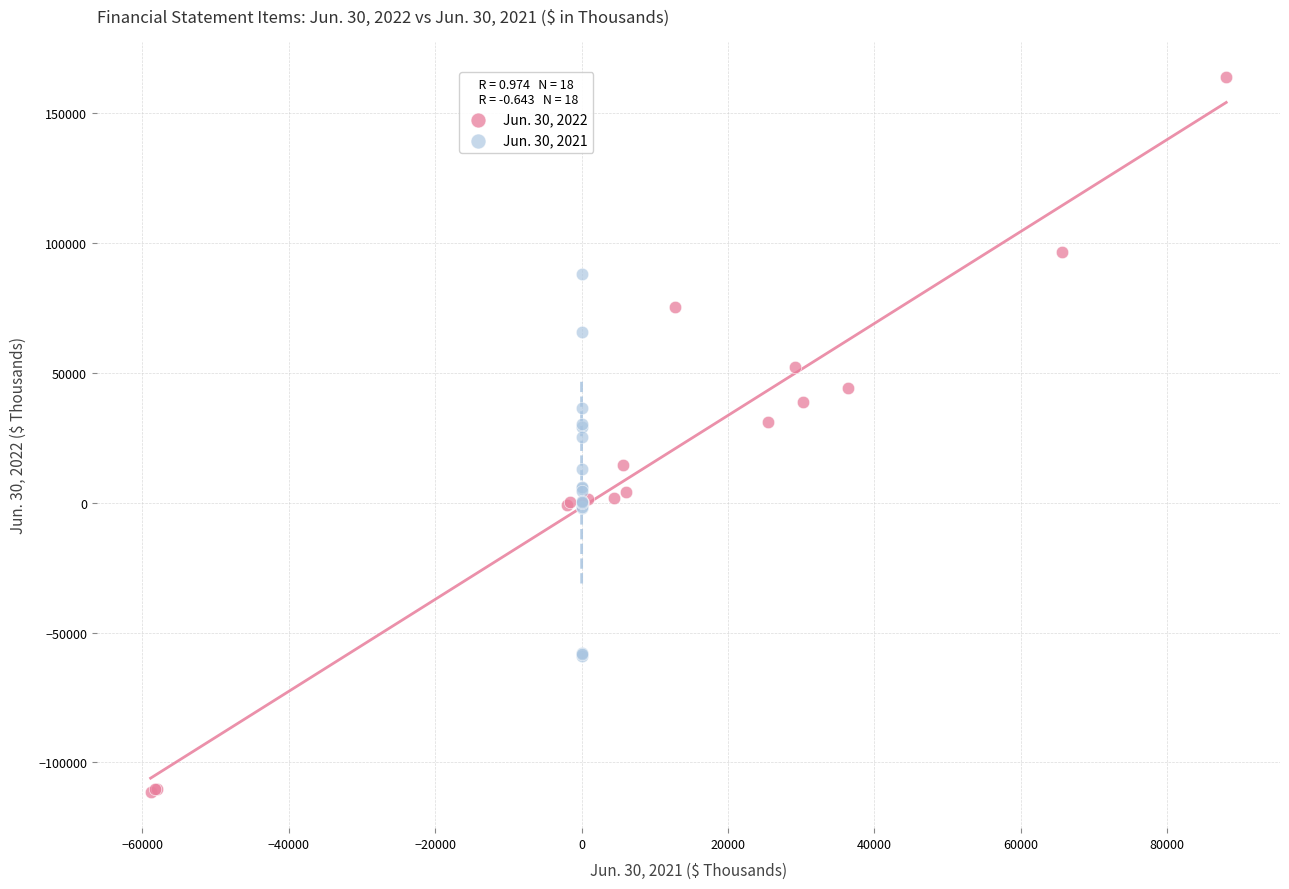

Which series reaches the maximum Y coordinate?

Jun. 30, 2022